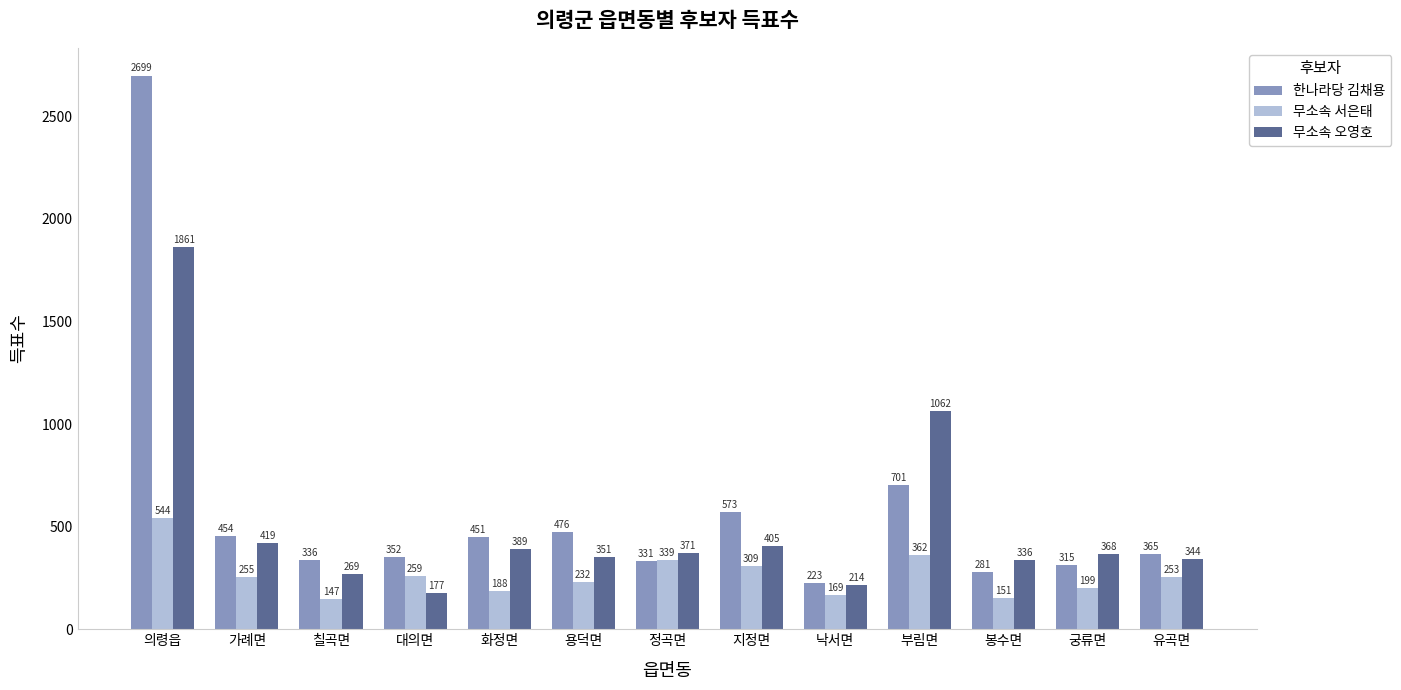

What is the average value of the 무소속 서은태 series?

262